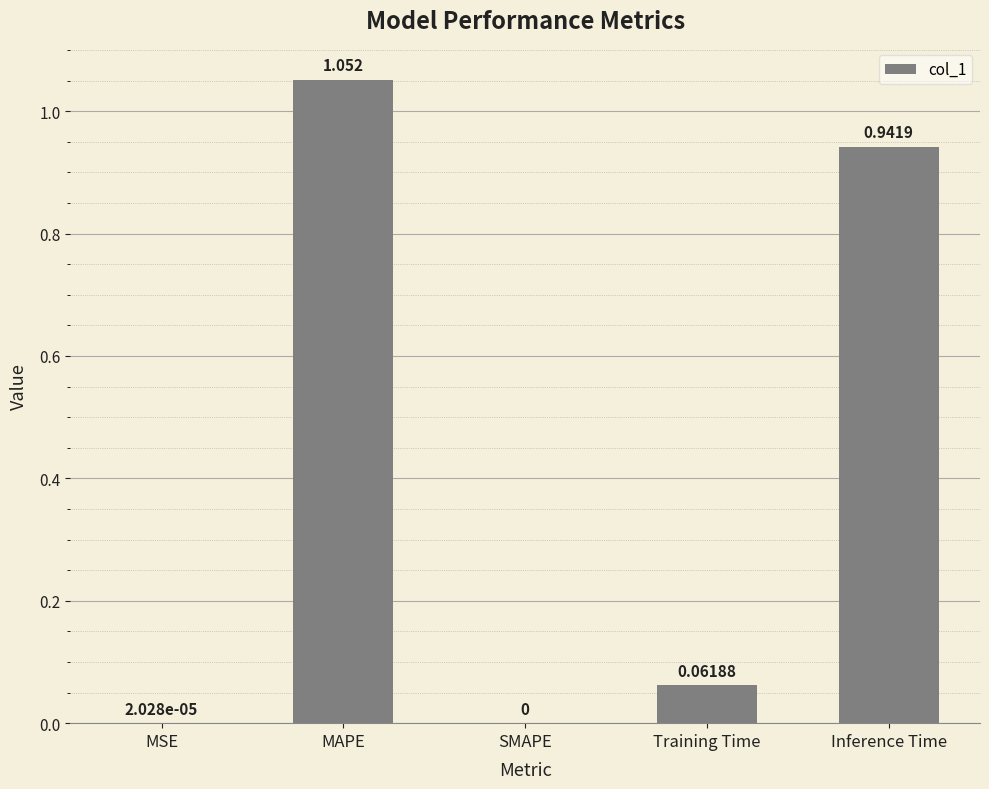

What is the average value?

0.4